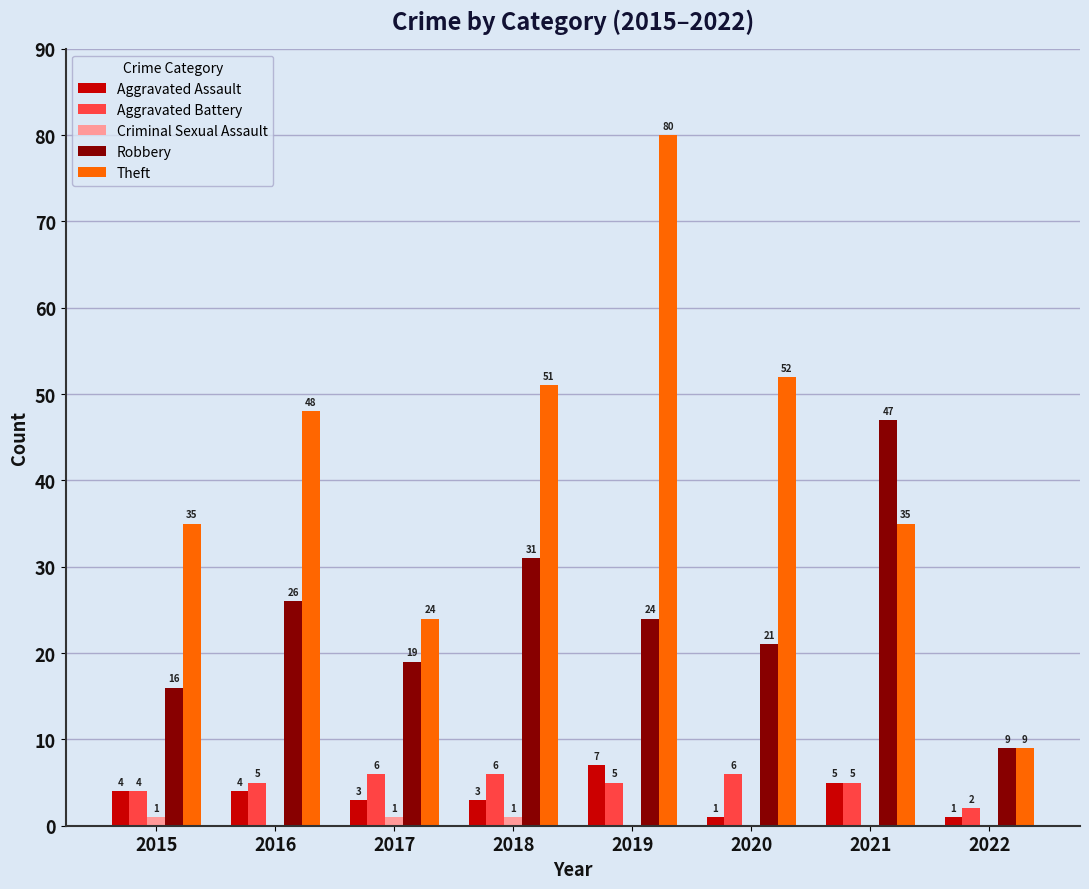

How many groups of bars are there?

8